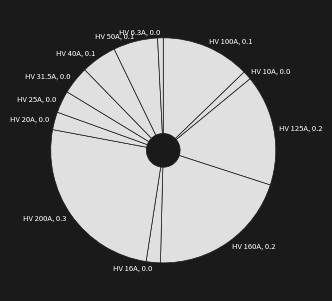

Which category has the biggest portion of the pie?

HV 200A